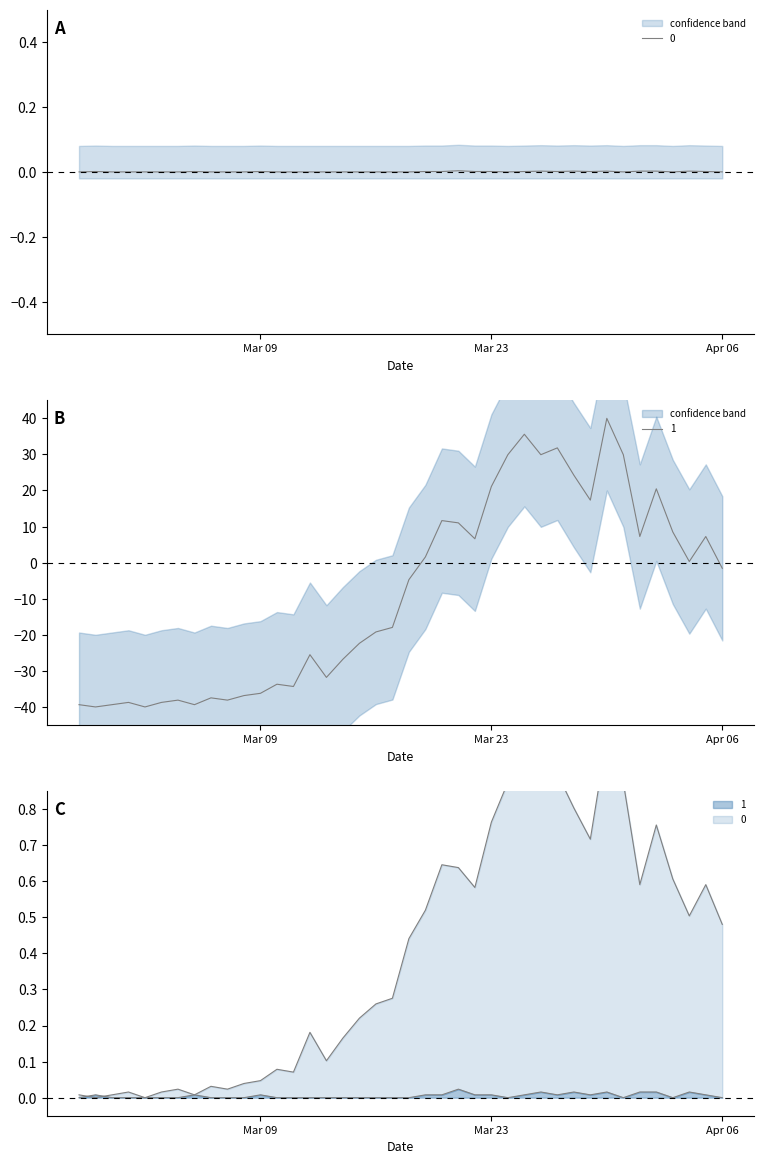

How many intersections are there between 1 and 0?

2